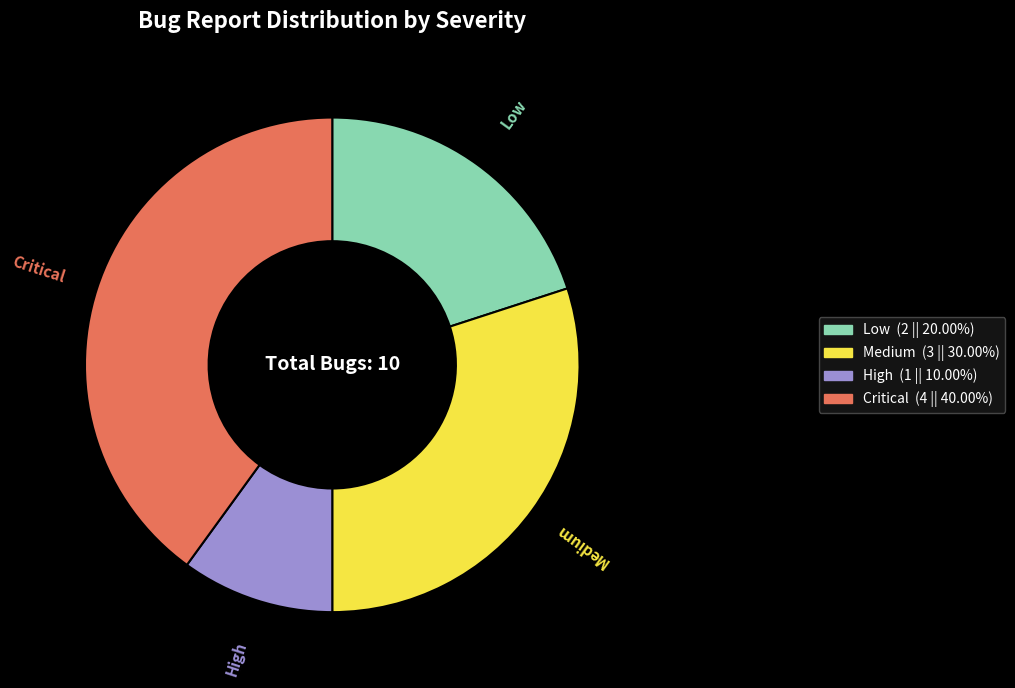

Does Low account for over 50% of the chart?

No